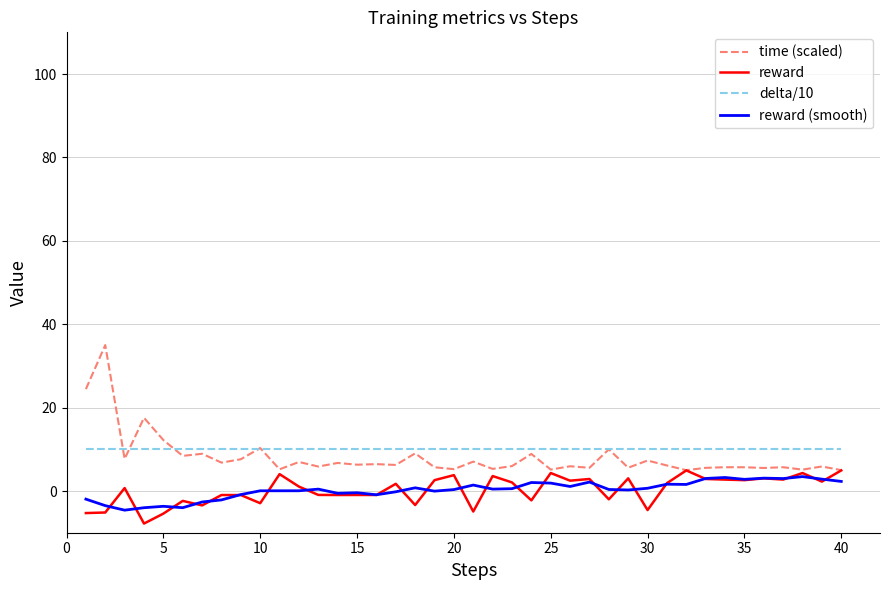

What is the greatest value displayed?

35.0